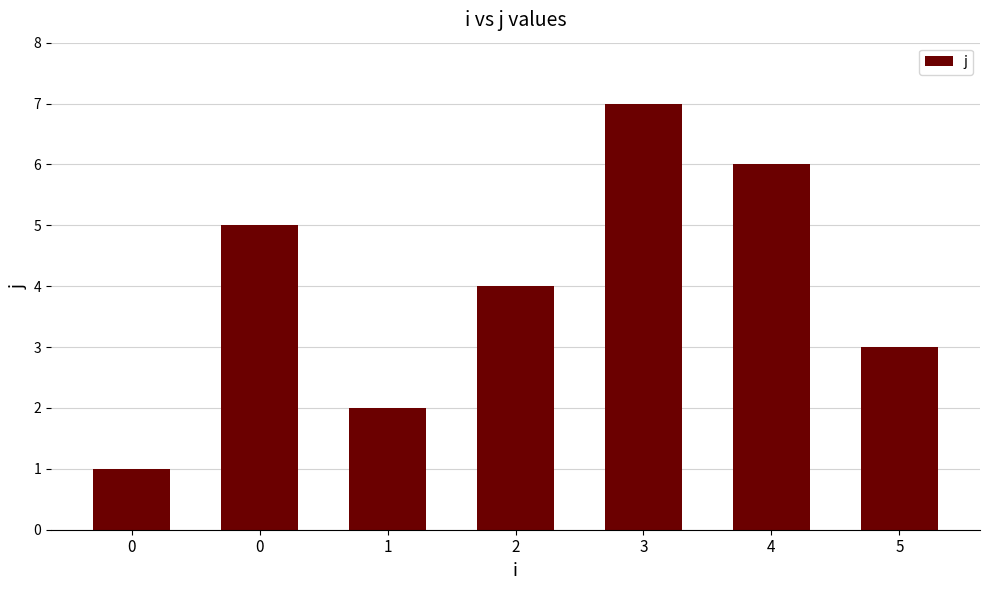

How many values are below 4?

3